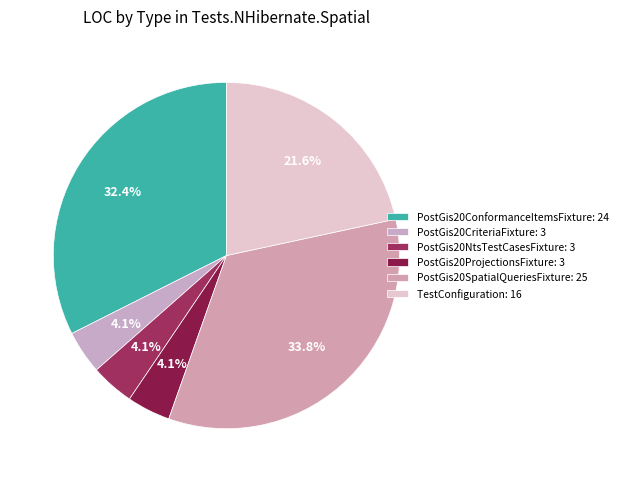

Is there any slice that represents more than half of the pie?

No